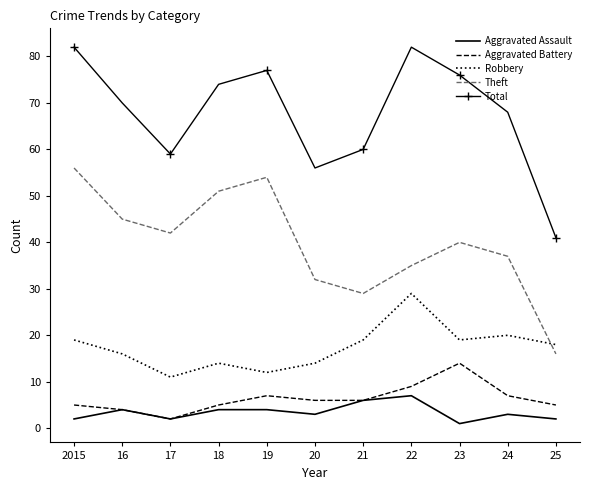

Reading left to right, what are all the values shown in this chart?

Aggravated Assault: 2015=2	16=4	17=2	18=4	19=4	20=3	21=6	22=7	23=1	24=3	25=2
Aggravated Battery: 2015=5	16=4	17=2	18=5	19=7	20=6	21=6	22=9	23=14	24=7	25=5
Robbery: 2015=19	16=16	17=11	18=14	19=12	20=14	21=19	22=29	23=19	24=20	25=18
Theft: 2015=56	16=45	17=42	18=51	19=54	20=32	21=29	22=35	23=40	24=37	25=16
Total: 2015=82	16=70	17=59	18=74	19=77	20=56	21=60	22=82	23=76	24=68	25=41